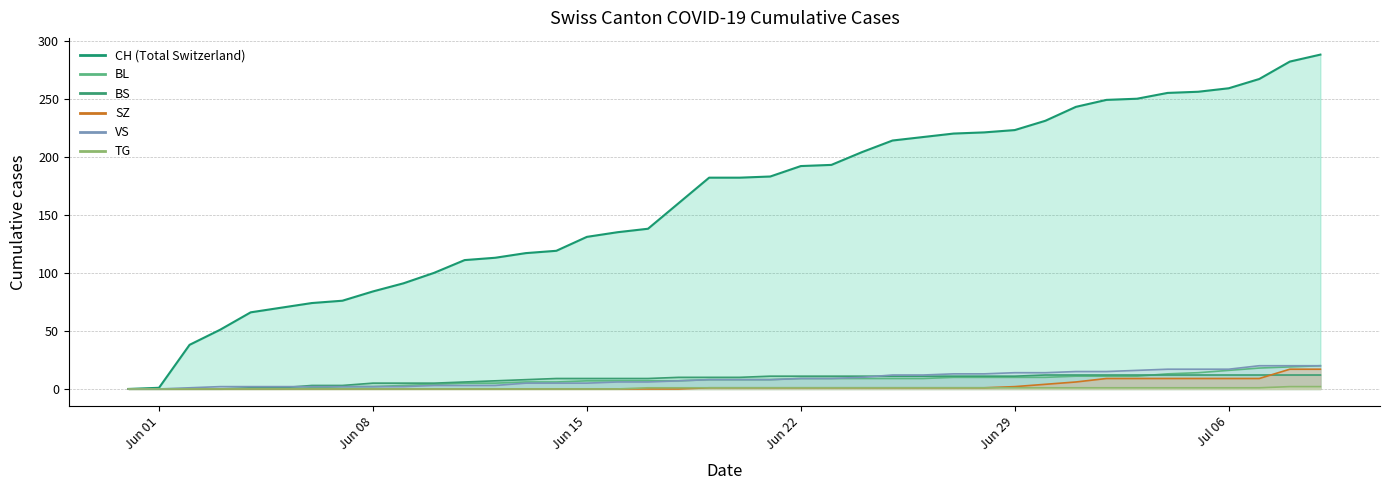

True or false: SZ and BS cross at least once.

True